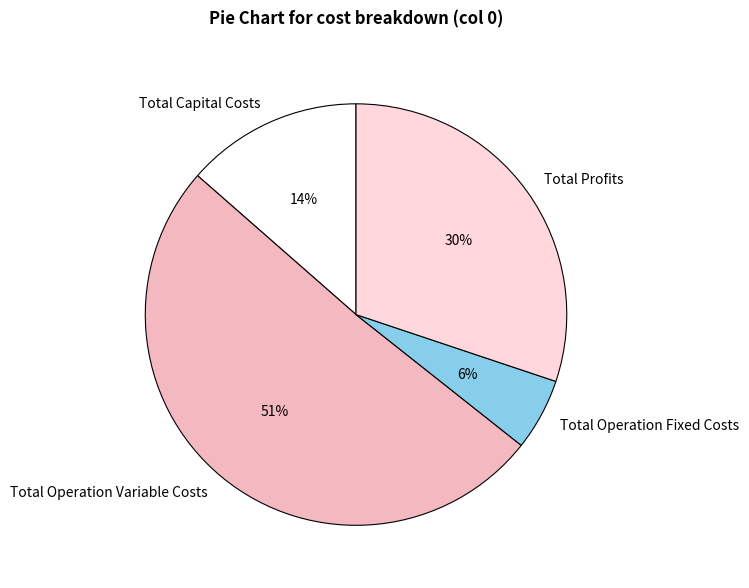

How many segments does this pie chart have?

4